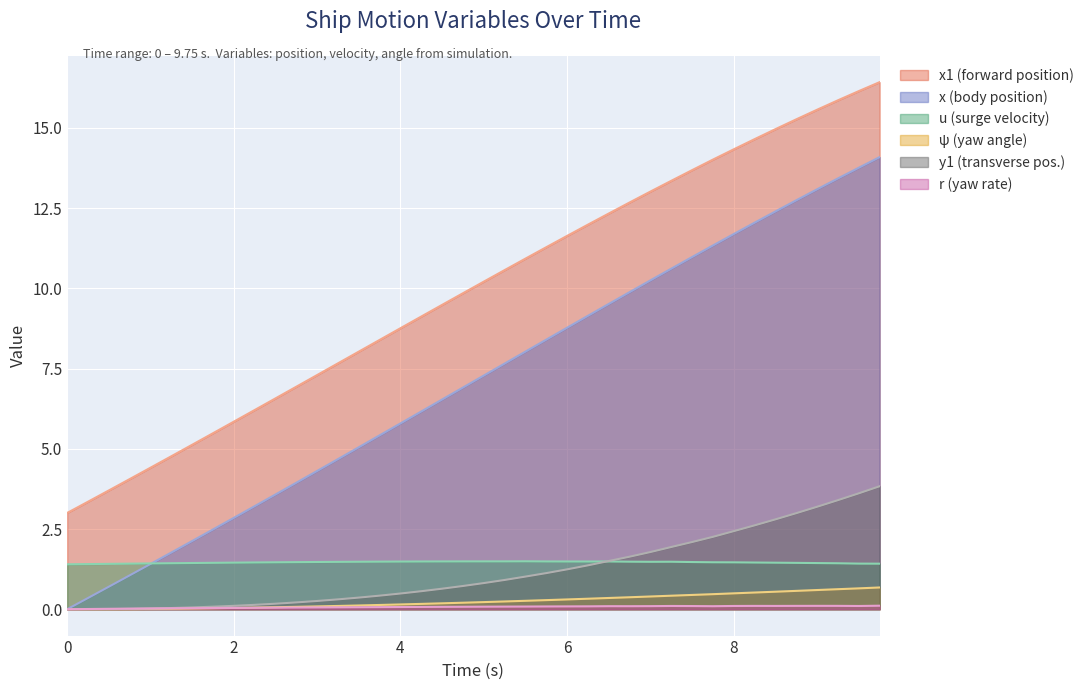

How many lines are shown in the chart?

6